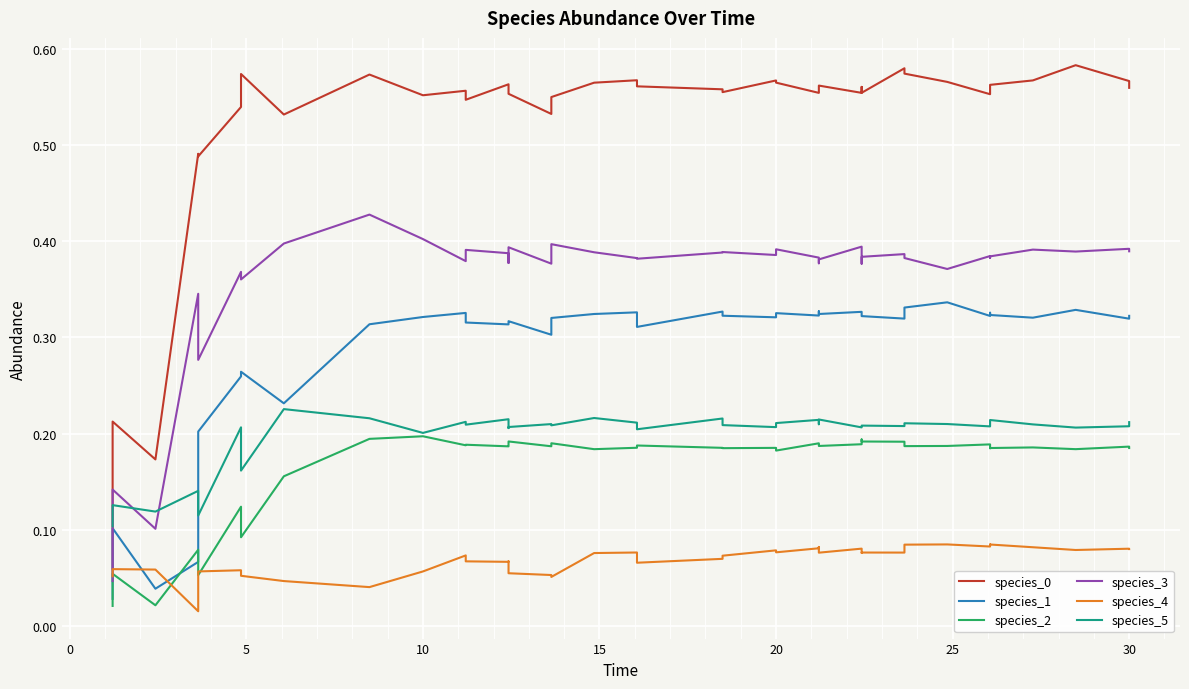

Count the species_4 values in the range 0 to 1.

40